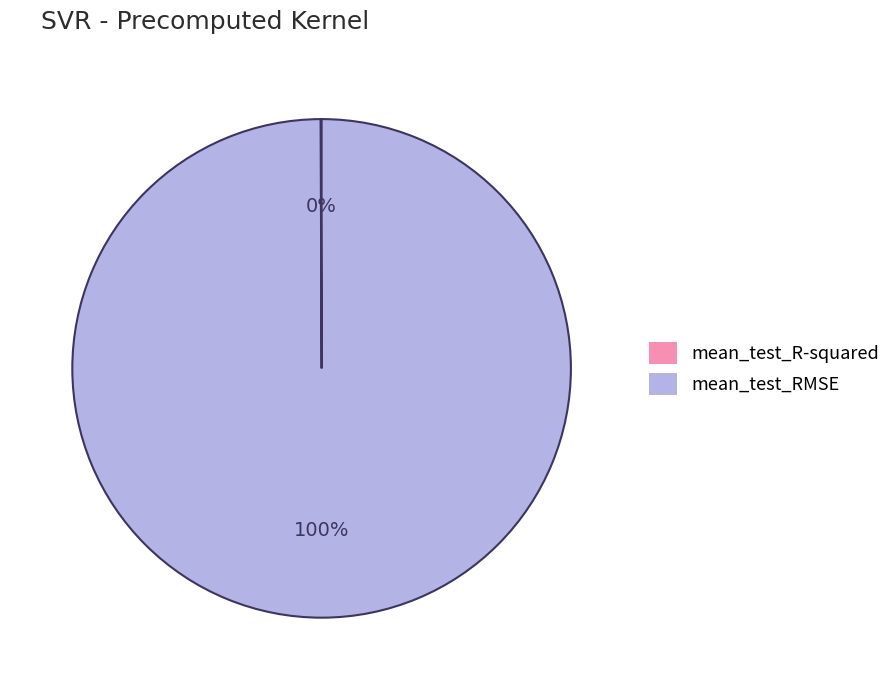

To the nearest percent, what is the average slice percentage?

50%